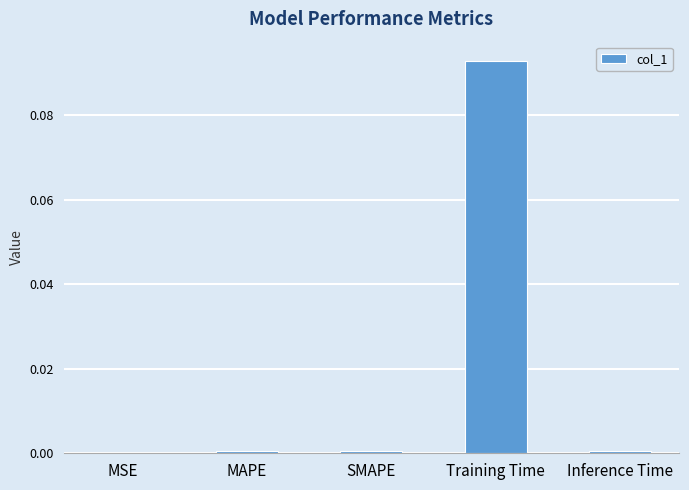

Which label corresponds to the largest value in the chart?

Training Time